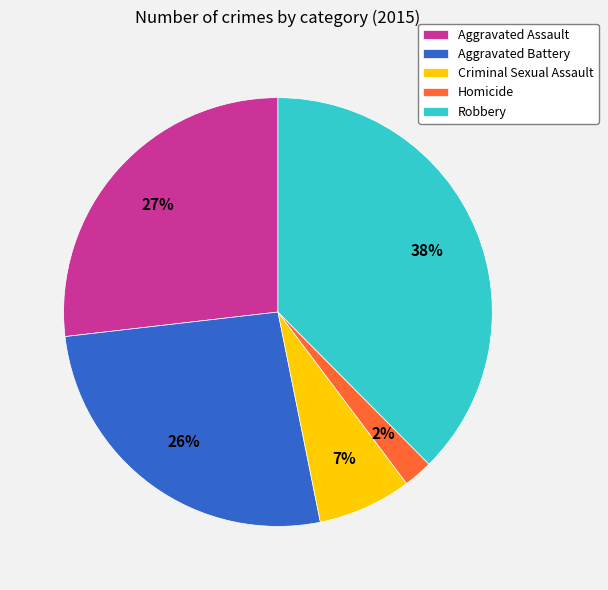

Which slice is the smallest?

Homicide